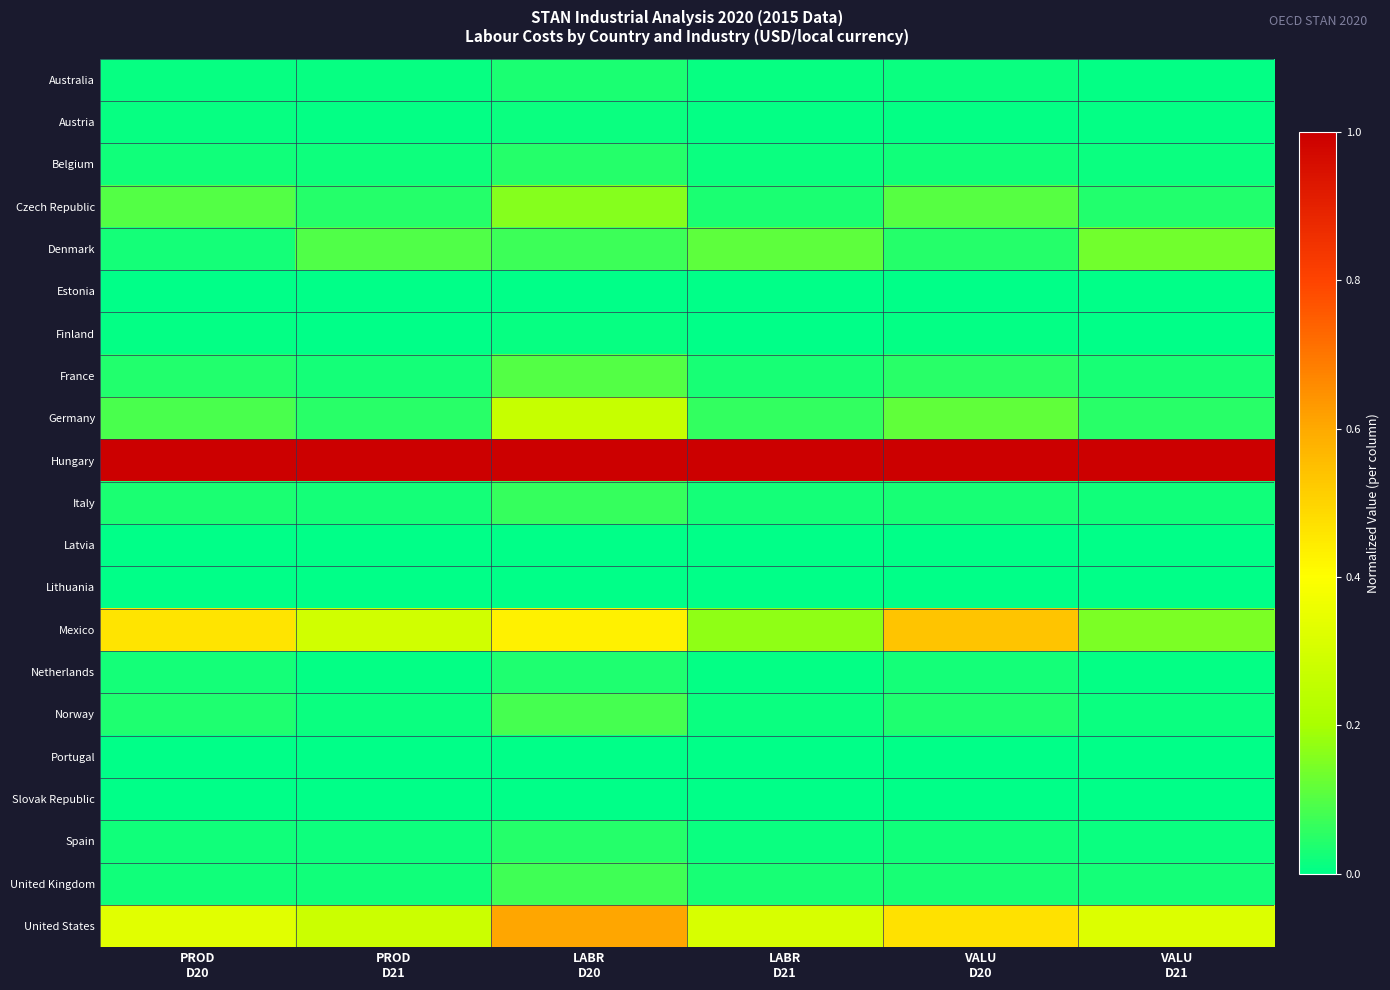

Reading left to right, transcribe all the data shown in this chart.

Australia: PROD
D20=0.0	PROD
D21=0.0	LABR
D20=0.0	LABR
D21=0.0	VALU
D20=0.0	VALU
D21=0.0
Austria: PROD
D20=0.0	PROD
D21=0.0	LABR
D20=0.0	LABR
D21=0.0	VALU
D20=0.0	VALU
D21=0.0
Belgium: PROD
D20=0.0	PROD
D21=0.0	LABR
D20=0.0	LABR
D21=0.0	VALU
D20=0.0	VALU
D21=0.0
Czech Republic: PROD
D20=0.1	PROD
D21=0.0	LABR
D20=0.2	LABR
D21=0.0	VALU
D20=0.1	VALU
D21=0.0
Denmark: PROD
D20=0.0	PROD
D21=0.1	LABR
D20=0.1	LABR
D21=0.1	VALU
D20=0.0	VALU
D21=0.1
Estonia: PROD
D20=0.0	PROD
D21=0.0	LABR
D20=0.0	LABR
D21=0.0	VALU
D20=0.0	VALU
D21=0.0
Finland: PROD
D20=0.0	PROD
D21=0.0	LABR
D20=0.0	LABR
D21=0.0	VALU
D20=0.0	VALU
D21=0.0
France: PROD
D20=0.0	PROD
D21=0.0	LABR
D20=0.1	LABR
D21=0.0	VALU
D20=0.0	VALU
D21=0.0
Germany: PROD
D20=0.1	PROD
D21=0.0	LABR
D20=0.3	LABR
D21=0.1	VALU
D20=0.1	VALU
D21=0.1
Hungary: PROD
D20=1.0	PROD
D21=1.0	LABR
D20=1.0	LABR
D21=1.0	VALU
D20=1.0	VALU
D21=1.0
Italy: PROD
D20=0.0	PROD
D21=0.0	LABR
D20=0.1	LABR
D21=0.0	VALU
D20=0.0	VALU
D21=0.0
Latvia: PROD
D20=0.0	PROD
D21=0.0	LABR
D20=0.0	LABR
D21=0.0	VALU
D20=0.0	VALU
D21=0.0
Lithuania: PROD
D20=0.0	PROD
D21=0.0	LABR
D20=0.0	LABR
D21=0.0	VALU
D20=0.0	VALU
D21=0.0
Mexico: PROD
D20=0.5	PROD
D21=0.3	LABR
D20=0.4	LABR
D21=0.2	VALU
D20=0.5	VALU
D21=0.1
Netherlands: PROD
D20=0.0	PROD
D21=0.0	LABR
D20=0.0	LABR
D21=0.0	VALU
D20=0.0	VALU
D21=0.0
Norway: PROD
D20=0.0	PROD
D21=0.0	LABR
D20=0.1	LABR
D21=0.0	VALU
D20=0.0	VALU
D21=0.0
Portugal: PROD
D20=0.0	PROD
D21=0.0	LABR
D20=0.0	LABR
D21=0.0	VALU
D20=0.0	VALU
D21=0.0
Slovak Republic: PROD
D20=0.0	PROD
D21=0.0	LABR
D20=0.0	LABR
D21=0.0	VALU
D20=0.0	VALU
D21=0.0
Spain: PROD
D20=0.0	PROD
D21=0.0	LABR
D20=0.0	LABR
D21=0.0	VALU
D20=0.0	VALU
D21=0.0
United Kingdom: PROD
D20=0.0	PROD
D21=0.0	LABR
D20=0.1	LABR
D21=0.0	VALU
D20=0.0	VALU
D21=0.0
United States: PROD
D20=0.3	PROD
D21=0.3	LABR
D20=0.6	LABR
D21=0.3	VALU
D20=0.5	VALU
D21=0.3